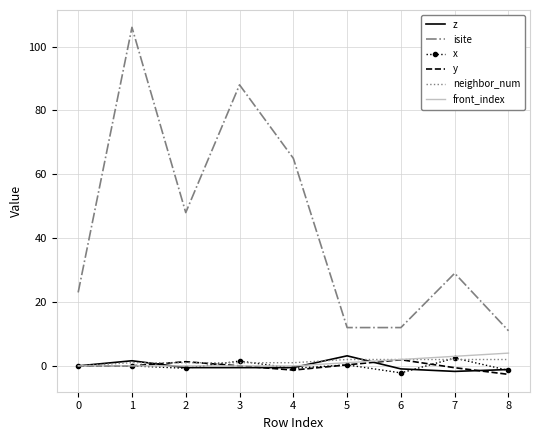

Is the value of neighbor_num at 0 greater than the value of front_index at 8?

No